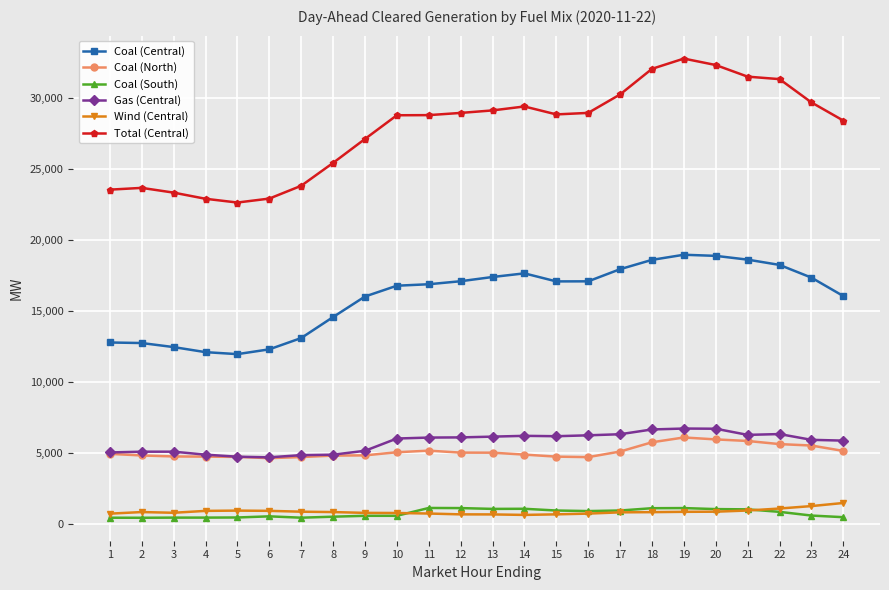

True or false: Gas (Central) and Wind (Central) intersect in this chart.

False